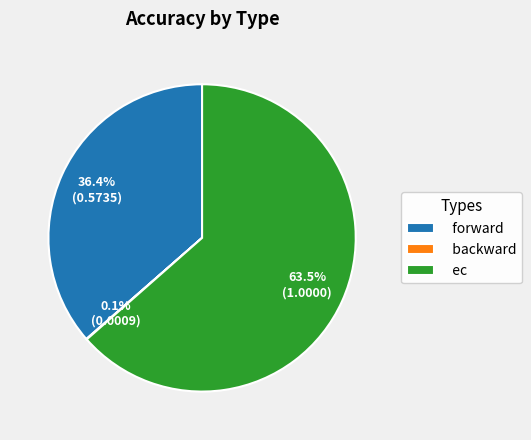

What is the largest slice in the pie chart?

ec